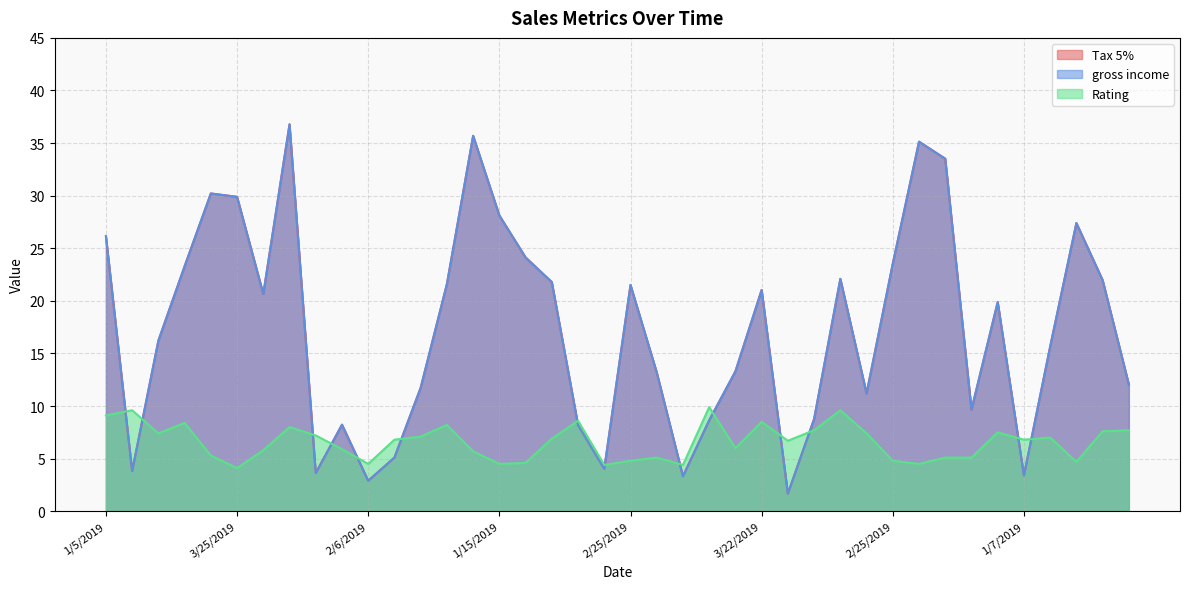

Where is Rating nearest to the value 7?

3/10/2019